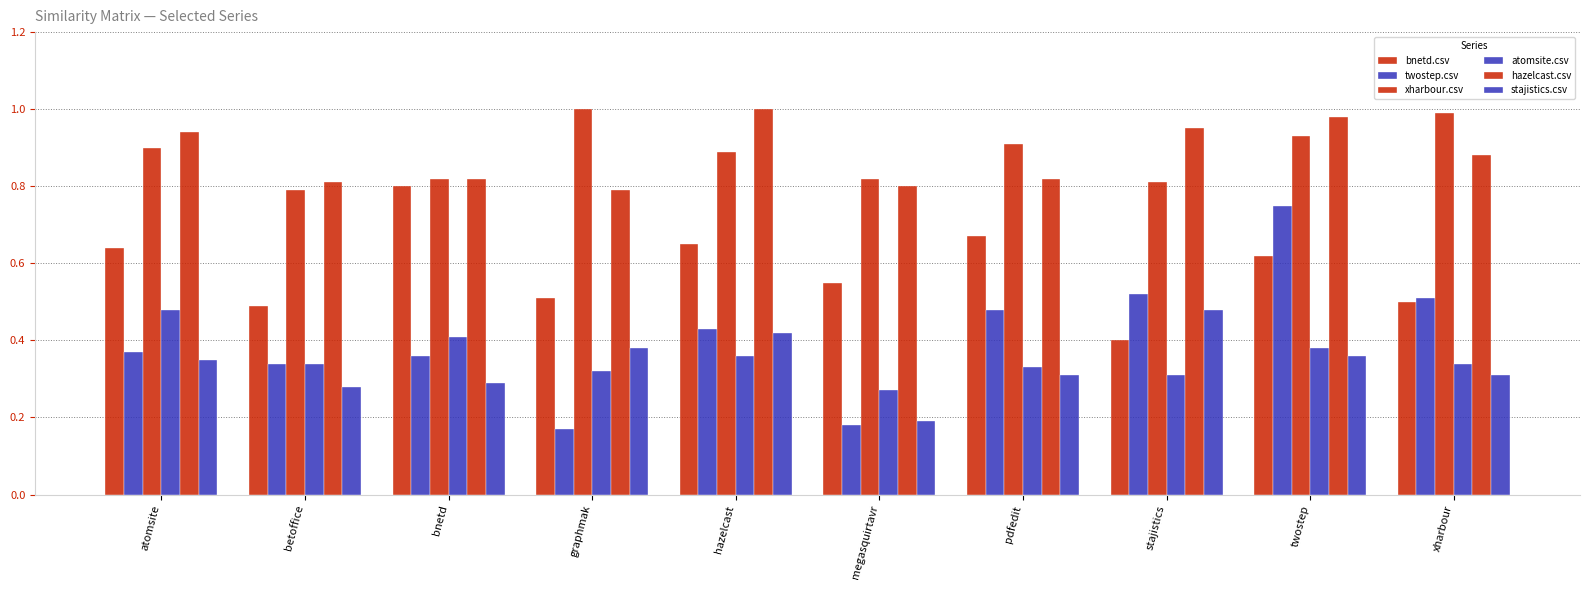

At which category is the sum across all series the highest?

twostep